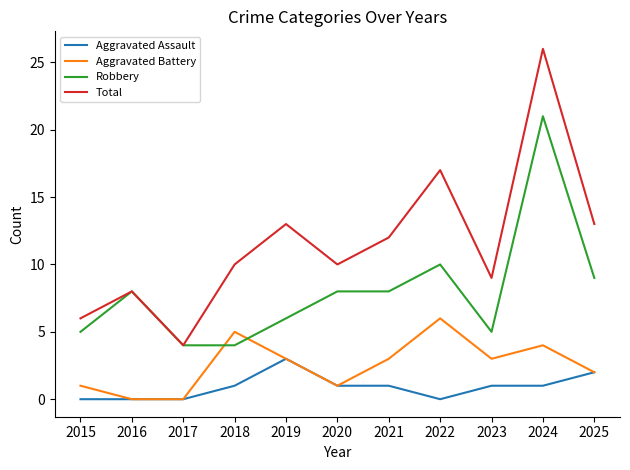

How many categories are shown in the chart?

11